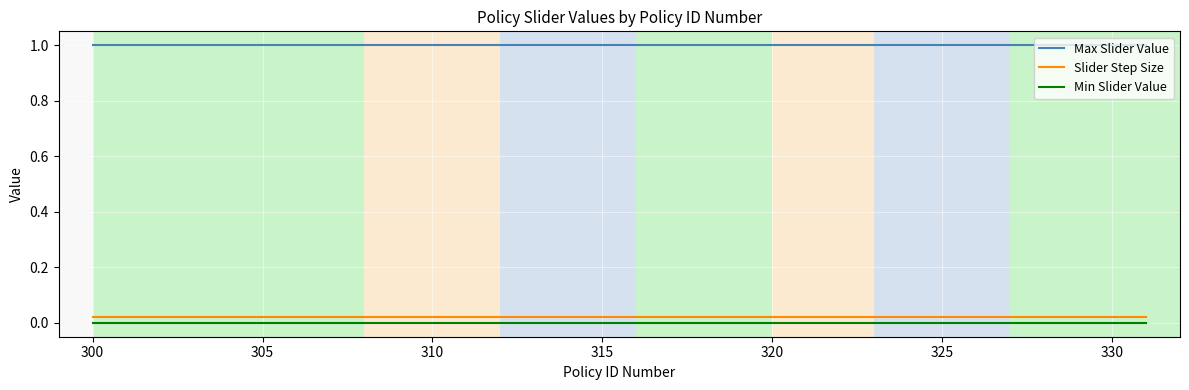

What is the highest value of the Max Slider Value series?

1.0